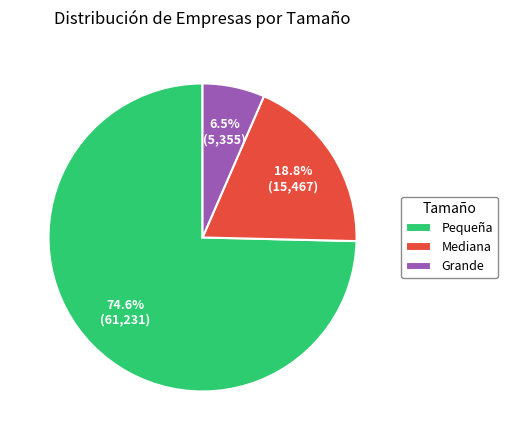

Approximately how many times larger is the value at Mediana compared to Pequeña?

0.3